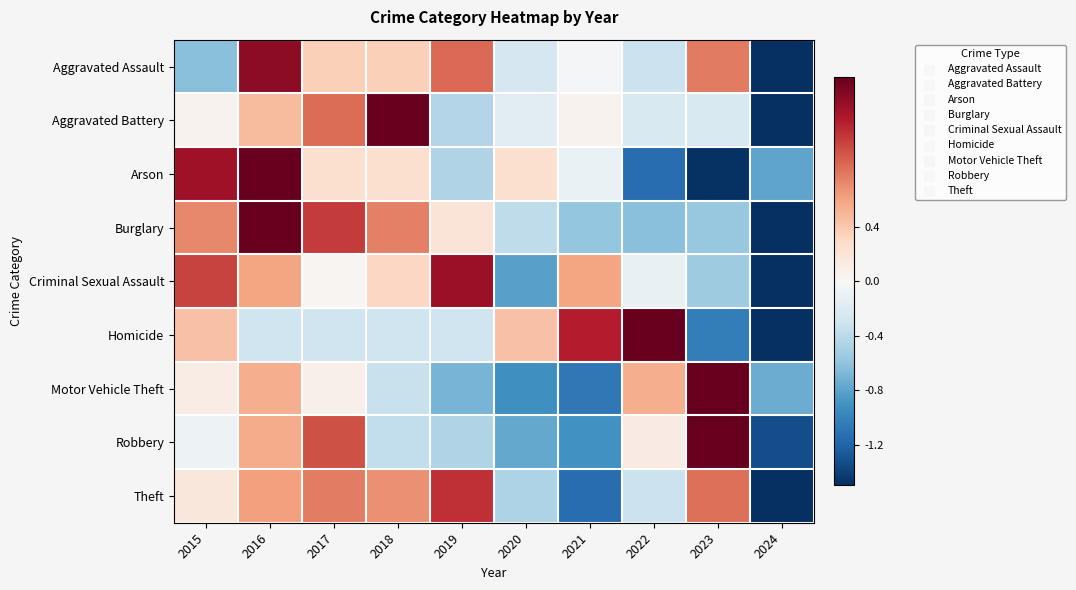

At 2019, list the series in order from largest to smallest.

Criminal Sexual Assault, Theft, Aggravated Assault, Burglary, Homicide, Aggravated Battery, Arson, Robbery, Motor Vehicle Theft